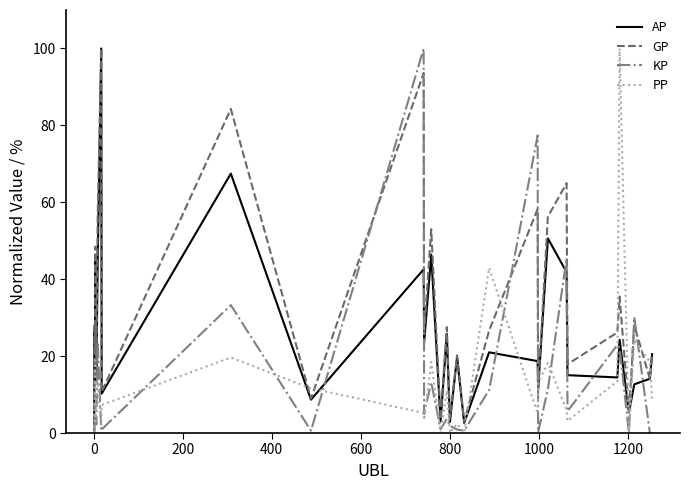

Which series has the largest total across all categories?

GP